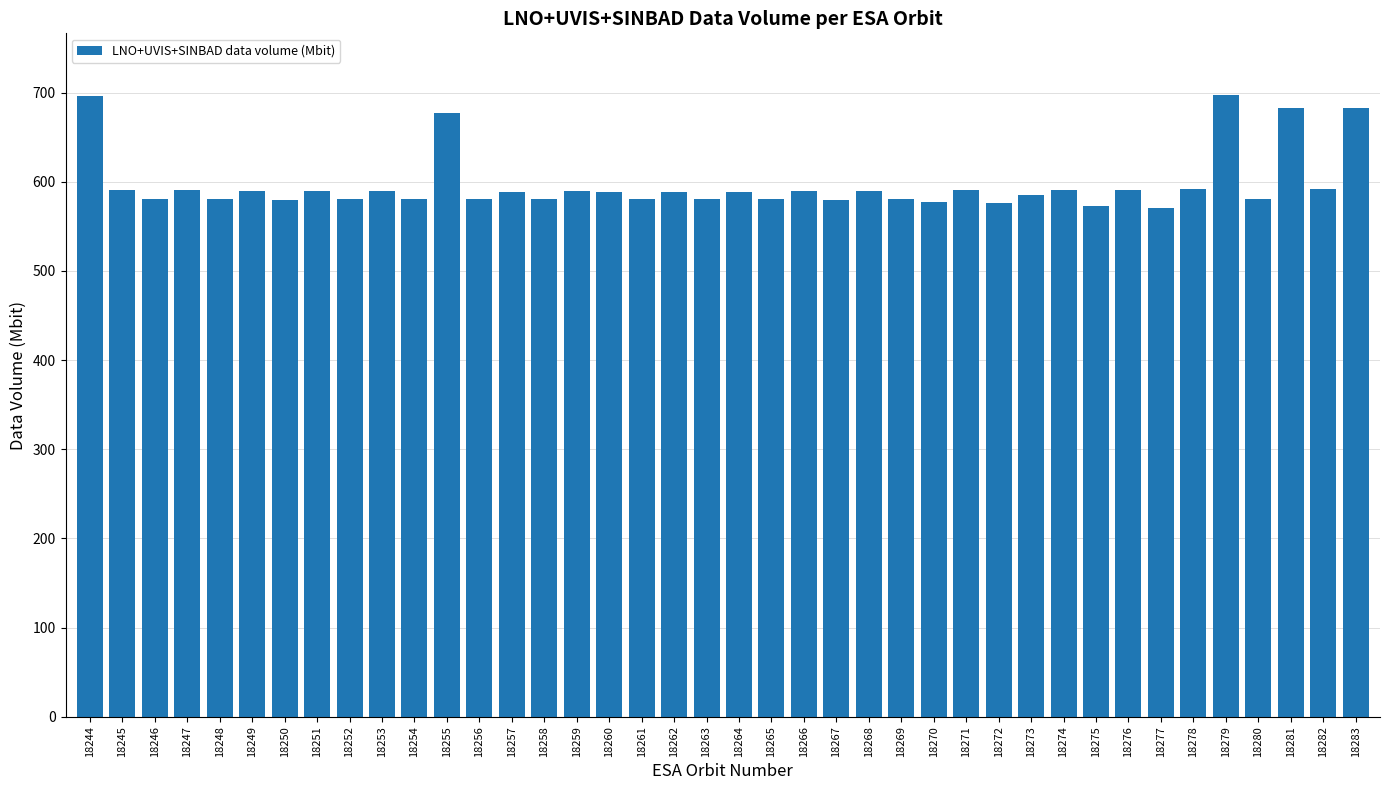

What is the ratio of the value at 18267 to the value at 18262?

1.0